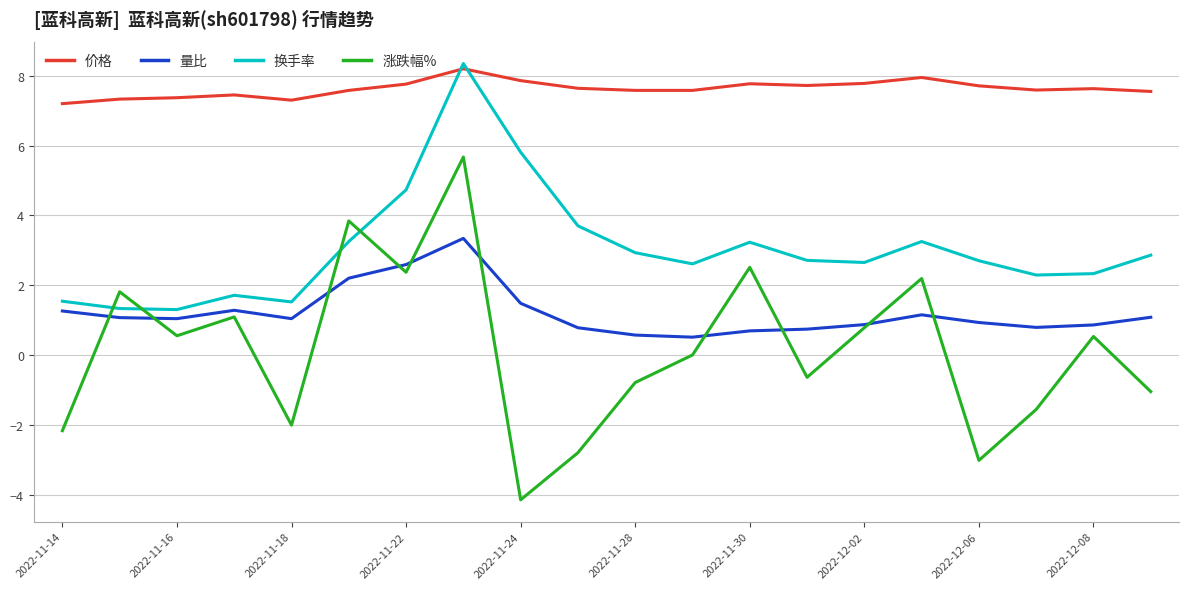

Which series has the largest total across all categories?

价格